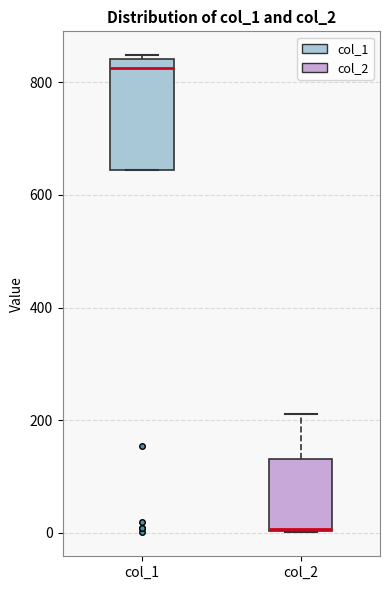

Reading left to right, transcribe this box plot: for each box, give where its median line is, the range the box spans, and where its two whiskers end, as read against the y-axis. The values are not printed on the chart, so give them approximately, as read against the axis.

col_1: median 820, box 640 to 840, whiskers 640 to 840 (just above the box's upper edge)
col_2: median 0 (drawn on the box's lower edge), box 0 to 140, whiskers 0 to 220